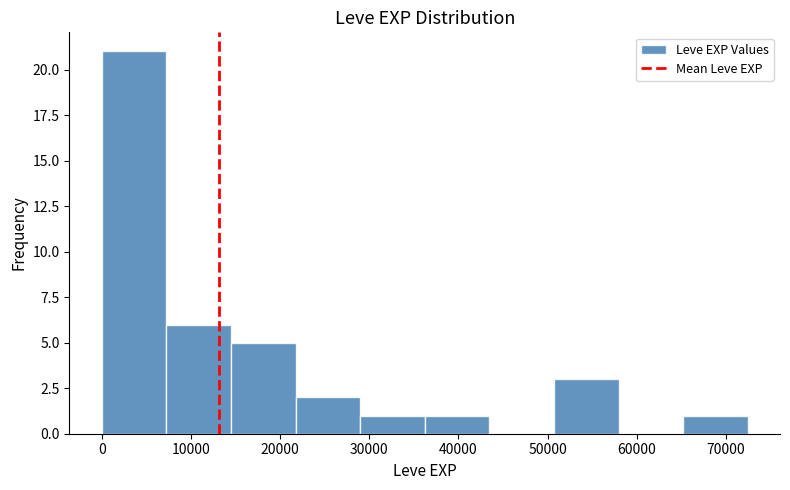

What is the height of the bar covering 36000 to 43000 on the x-axis? Neither the bar edges nor the heights are printed on the chart, so give them approximately, as read against the axes.

1